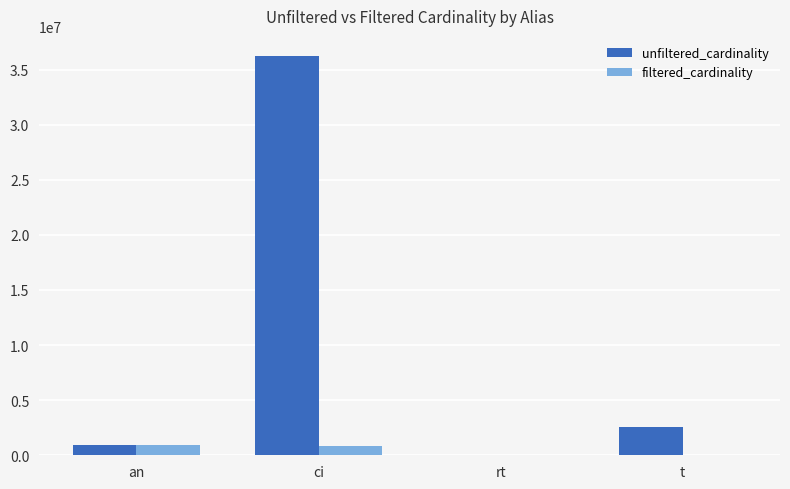

Is it true that unfiltered_cardinality equals 2528312 at t?

True